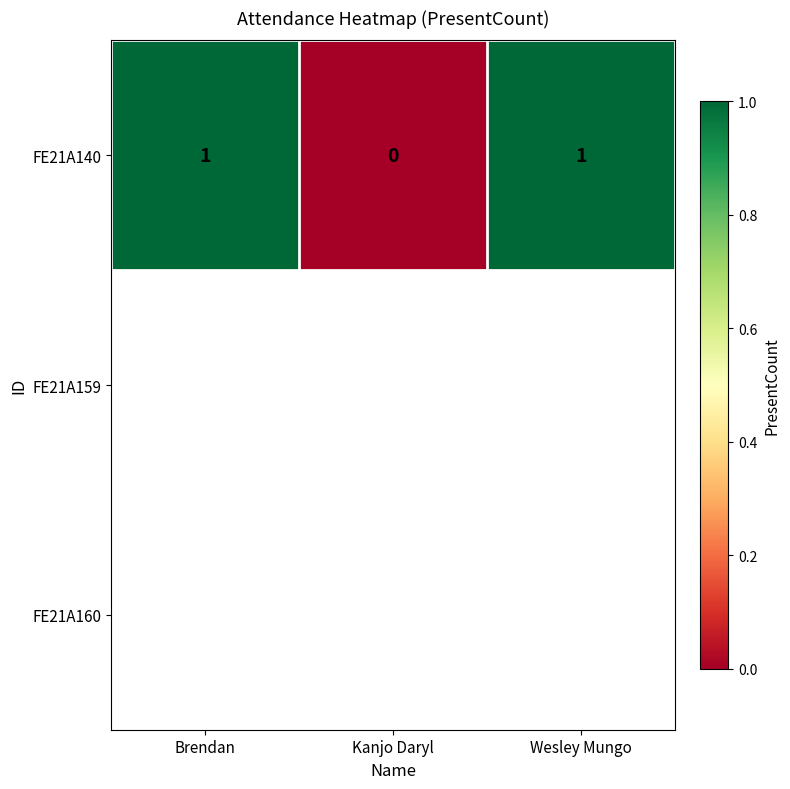

What is the difference between the maximum and minimum values?

1